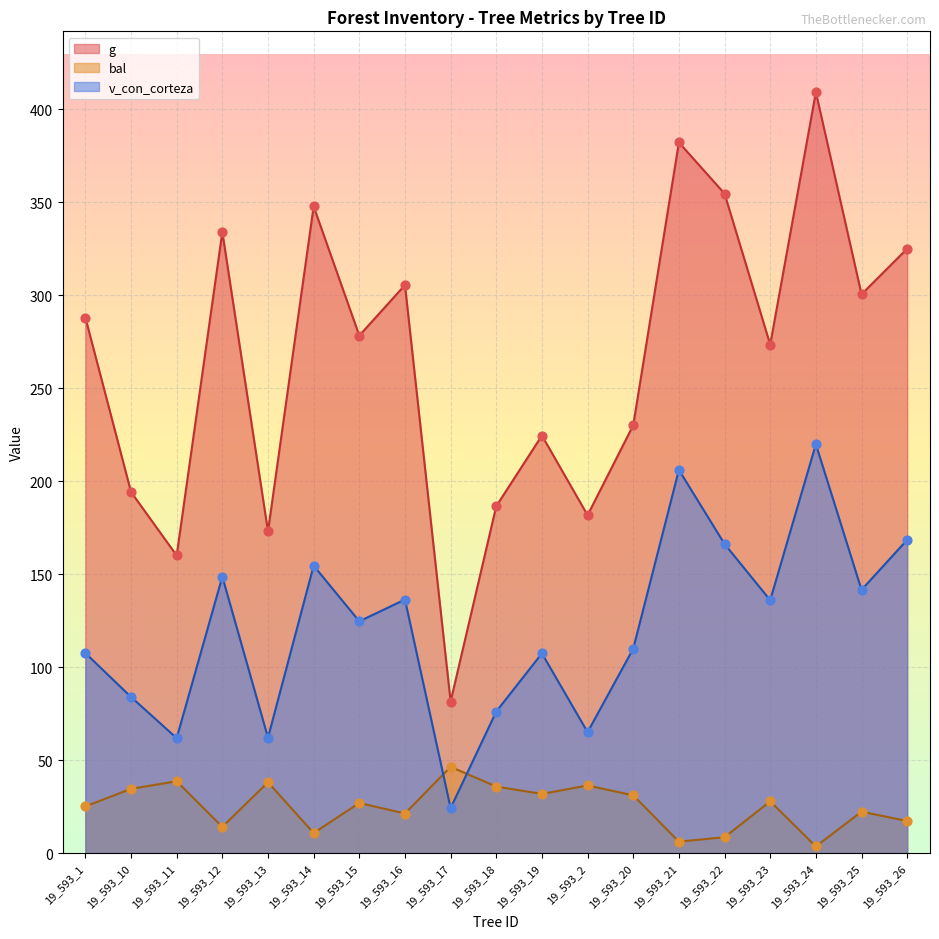

Which series reaches the maximum Y coordinate?

g